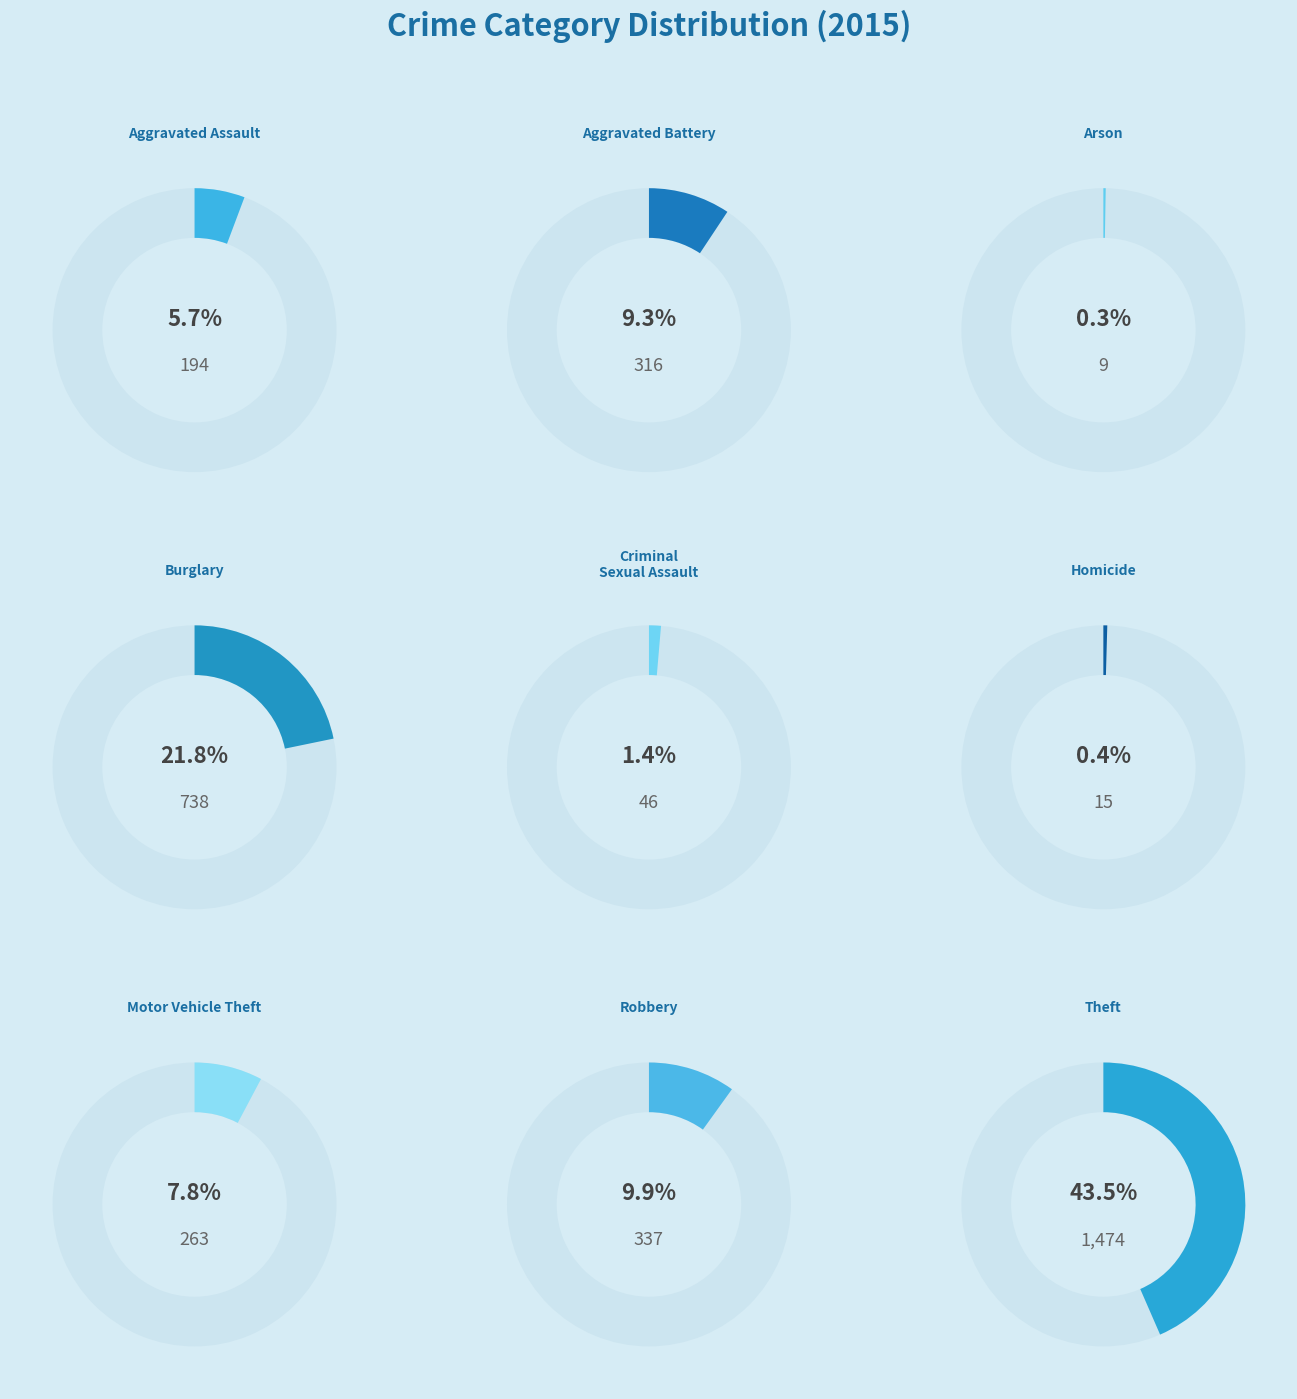

What percentage is NOT represented by Criminal Sexual Assault?

98.6%